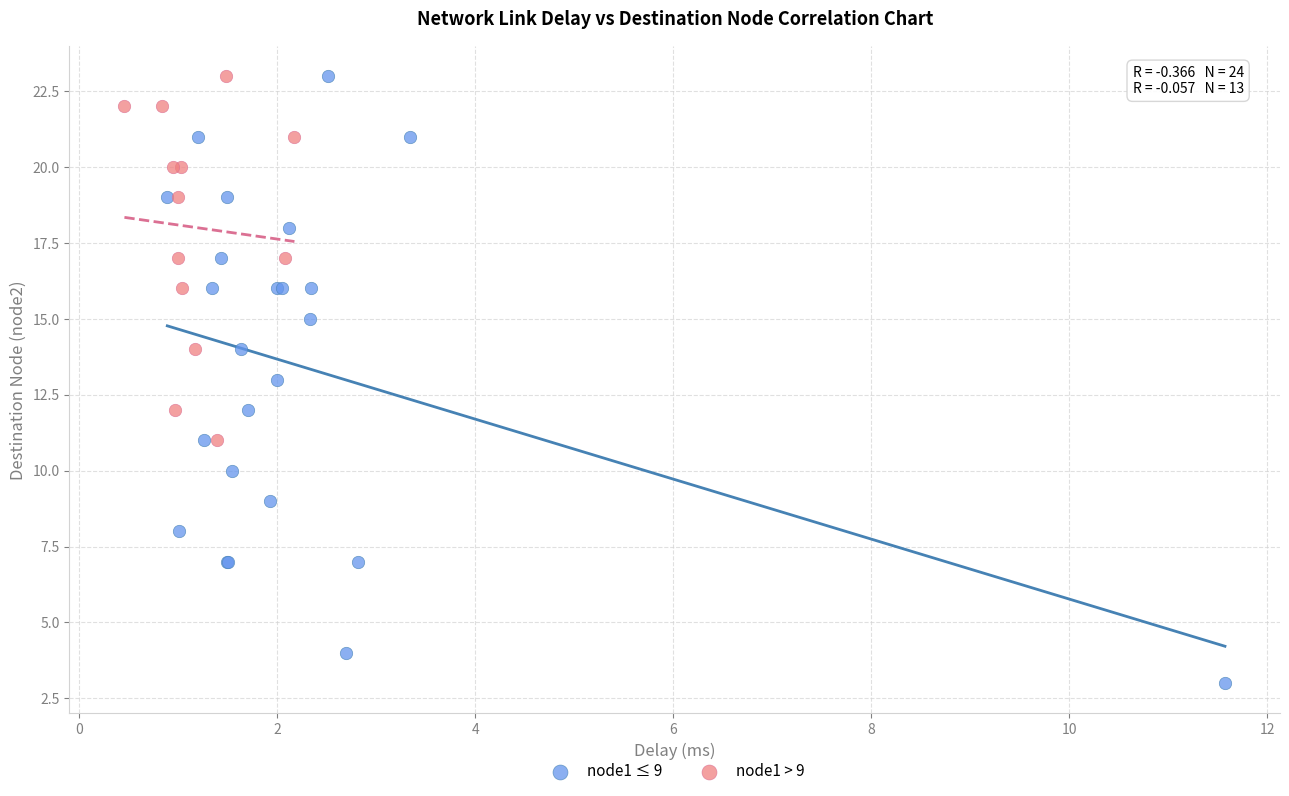

Which series has the largest Y range (max minus min)?

node1 ≤ 9